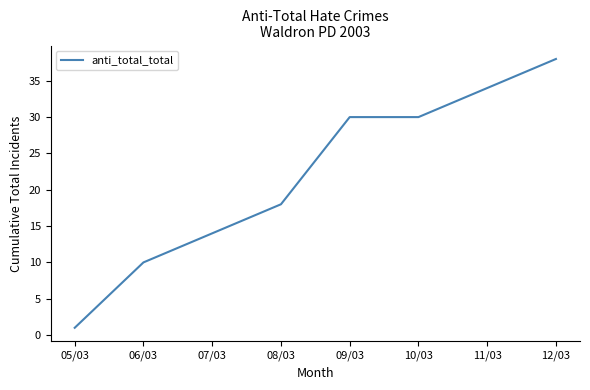

How many lines are shown in the chart?

1